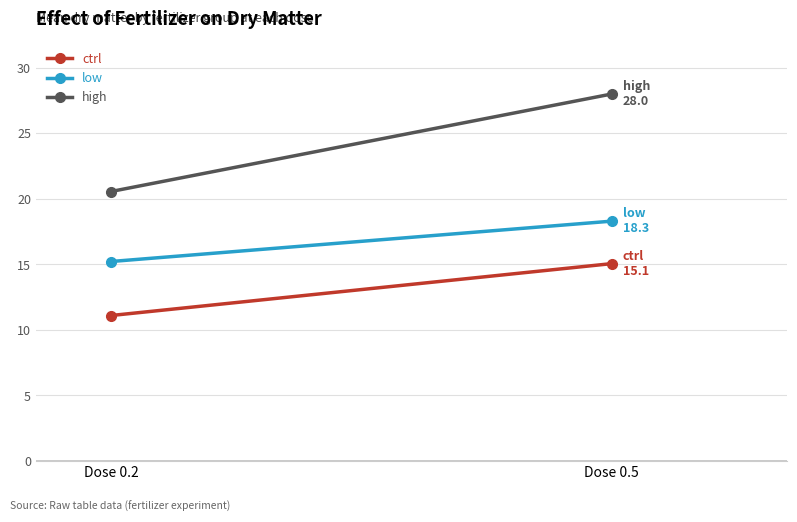

What is the total value across all series at Dose 0.5?

61.4